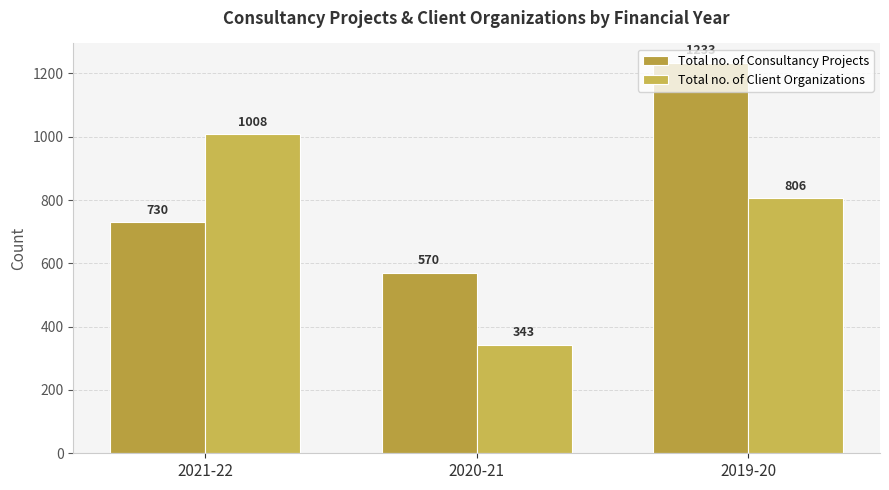

Which series has the largest total across all categories?

Total no. of Consultancy Projects